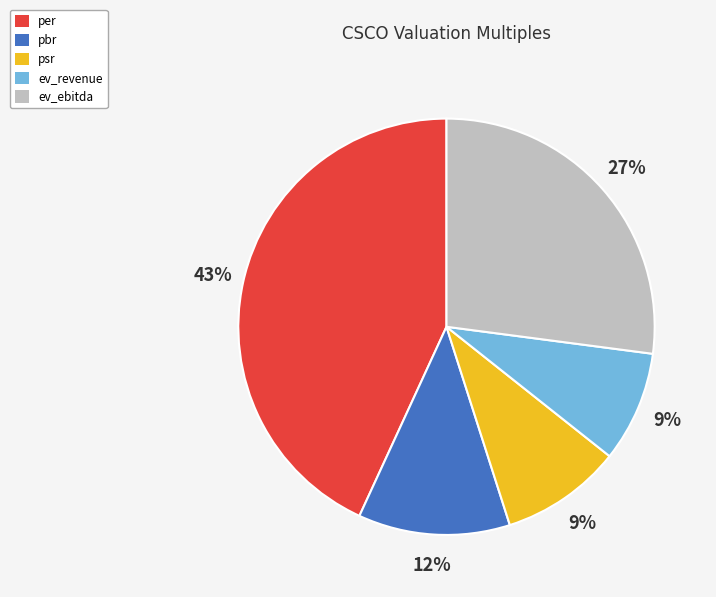

Is it true that ev_ebitda is 27% of the pie?

True